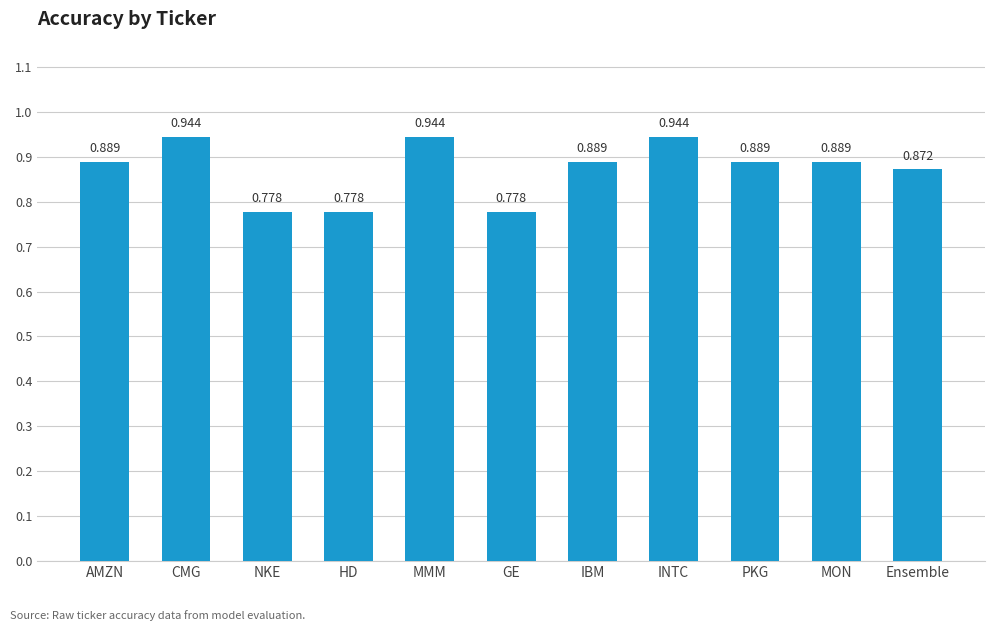

Count the values in the range 0 to 1.

11